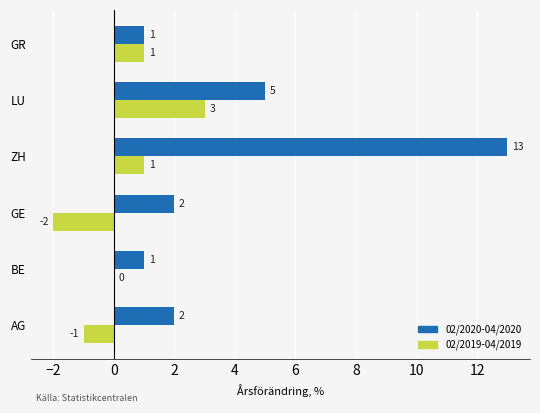

Which series has the largest total across all categories?

02/2020-04/2020